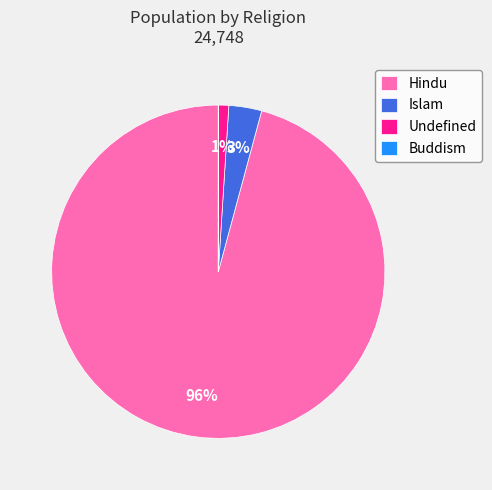

To the nearest percent, what portion does Undefined represent?

1%